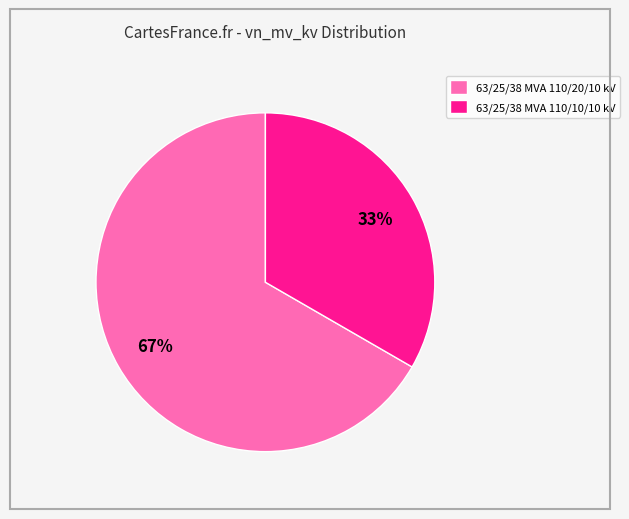

Is it true that 63/25/38 MVA 110/10/10 kV is 39% of the pie?

False